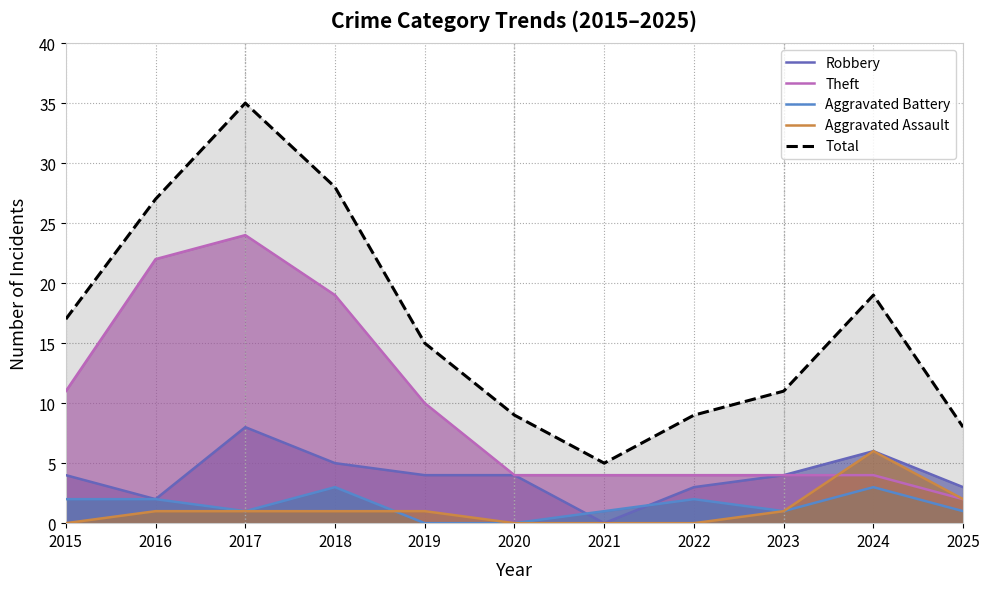

True or false: Total and Aggravated Battery intersect in this chart.

False